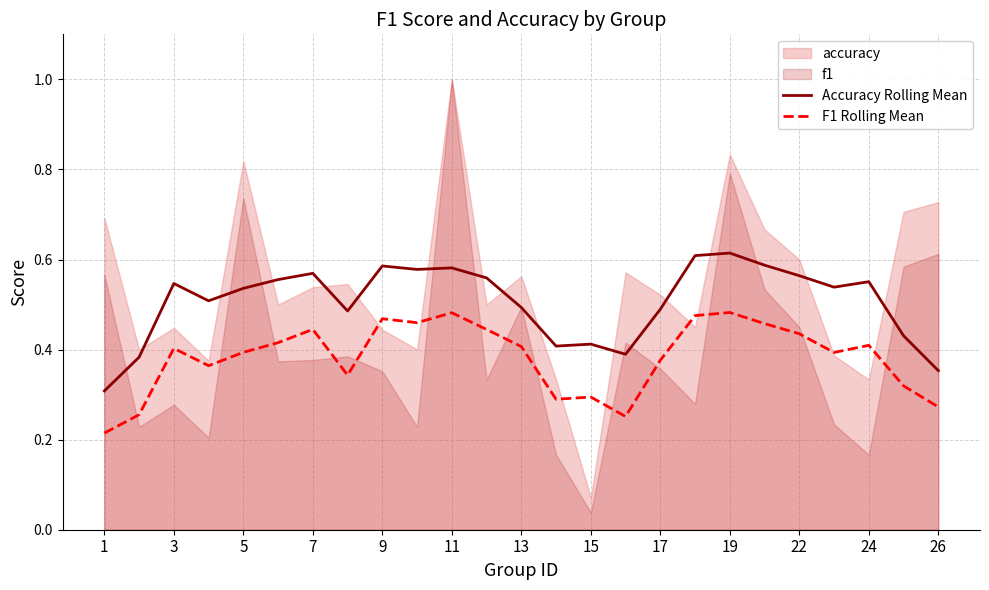

The value of F1 Rolling Mean at 13 is 0.6. True or false?

False